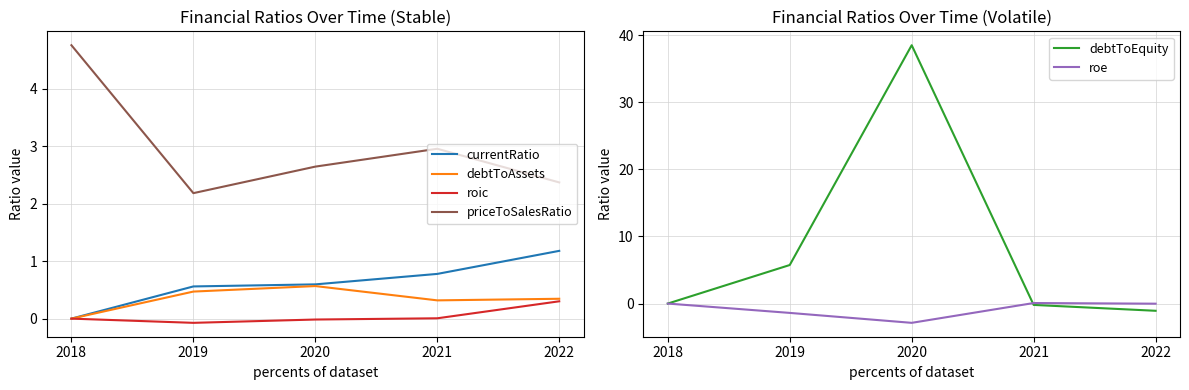

At how many categories does at least one series exceed 6?

1